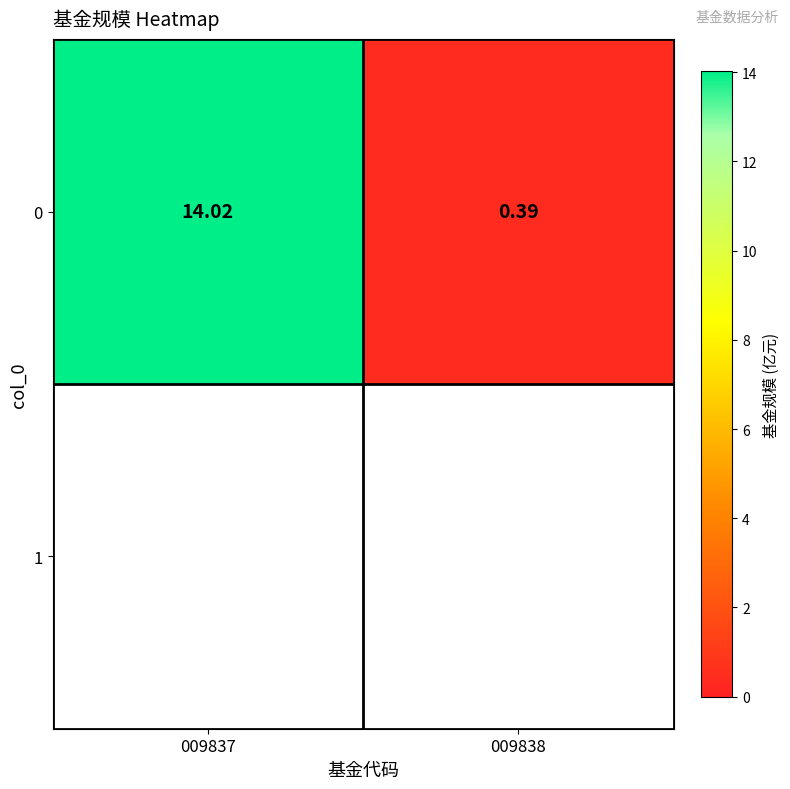

What value does the data have at 009837?

14.0